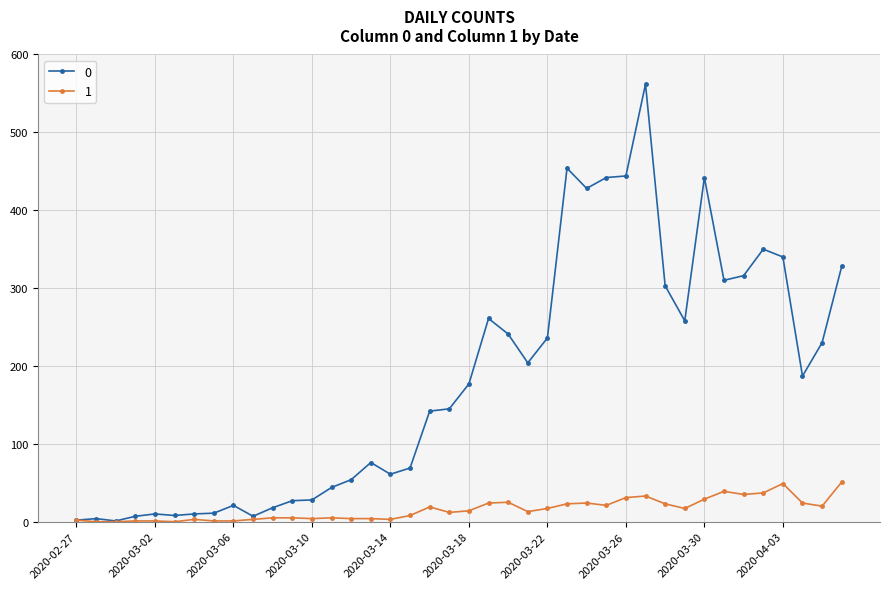

True or false: 1 has more than 2 interior local peaks.

True